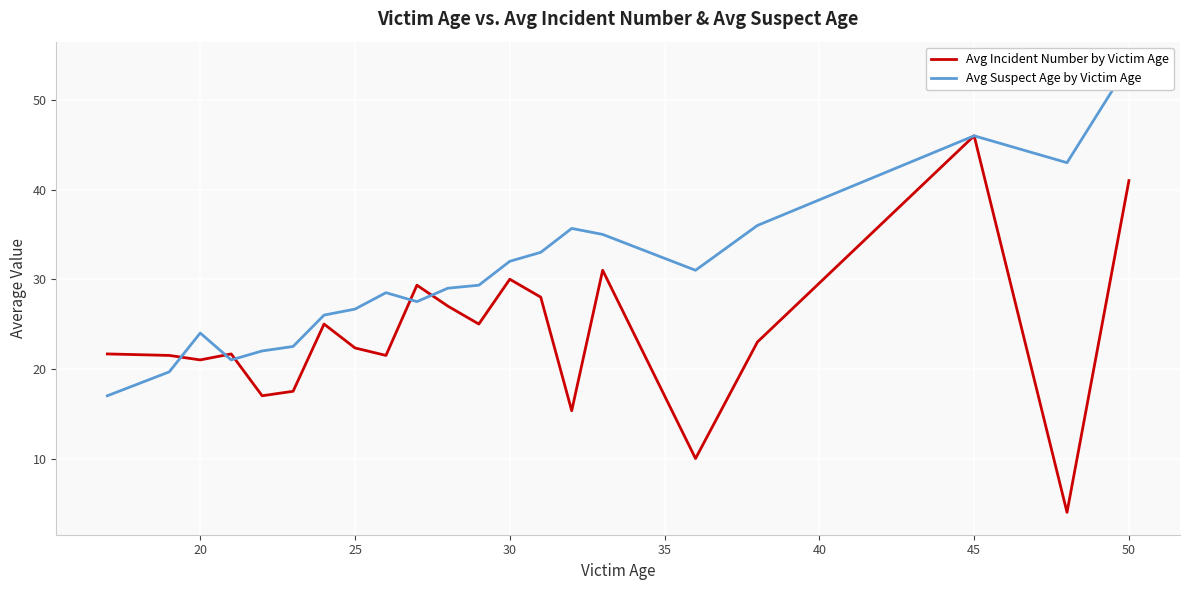

Is it true that Avg Incident Number by Victim Age equals 21.0 at 20?

True